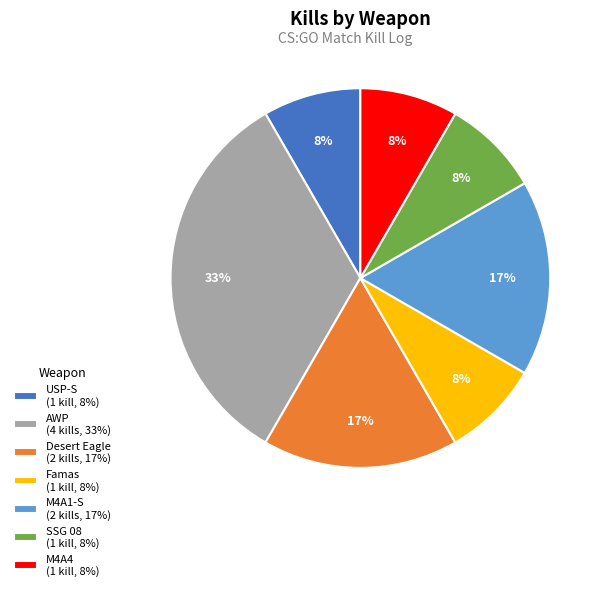

The Desert Eagle (2 kills, 17%) slice represents 17% of the pie. True or false?

True